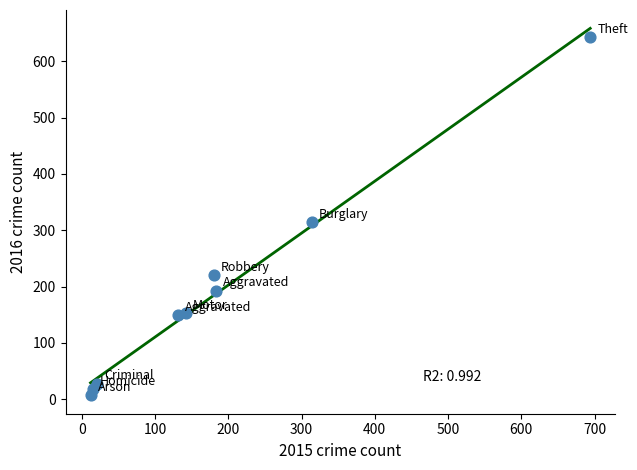

What is the range of Y values (max minus min)?

636